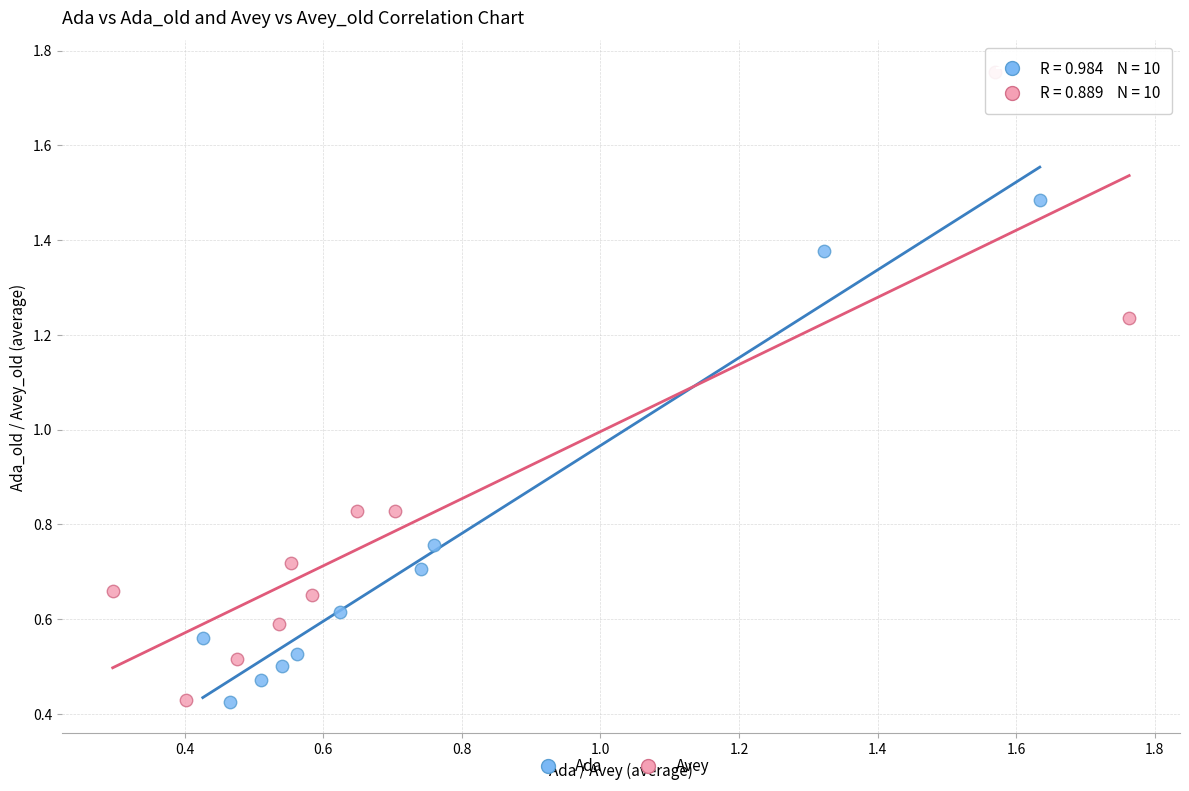

Which series contains the highest Y value?

Avey